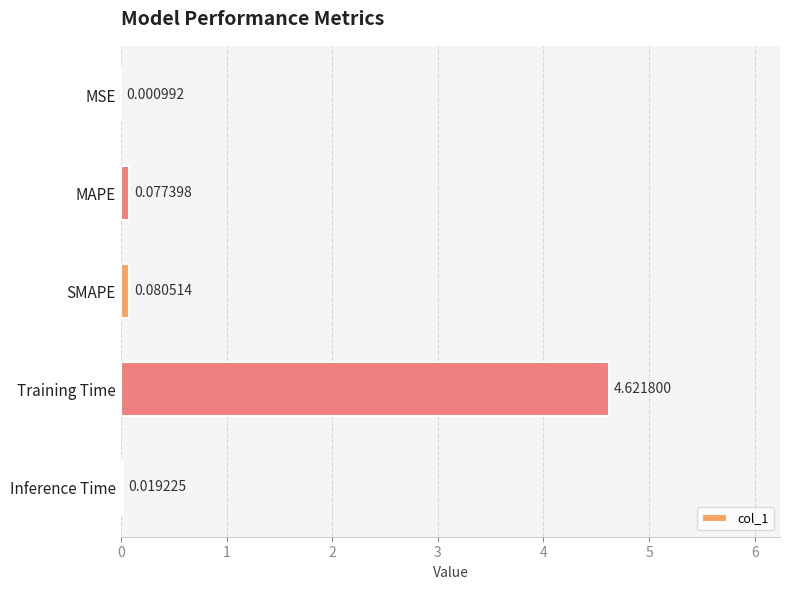

How many series are shown in this chart?

1